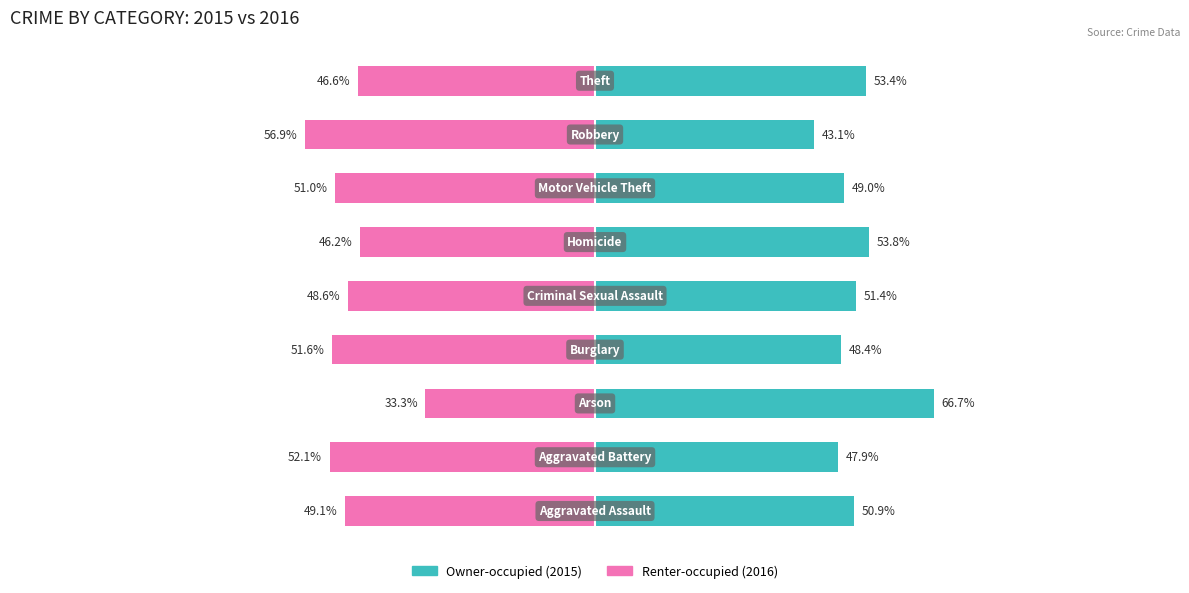

Reading right to left, list all the values displayed in this chart.

Owner-occupied: 8=53.4	7=43.1	6=49.0	5=53.8	4=51.4	3=48.4	2=66.7	1=47.9	0=50.9
Renter-occupied: 8=-46.6	7=-56.9	6=-51.0	5=-46.2	4=-48.6	3=-51.6	2=-33.3	1=-52.1	0=-49.1